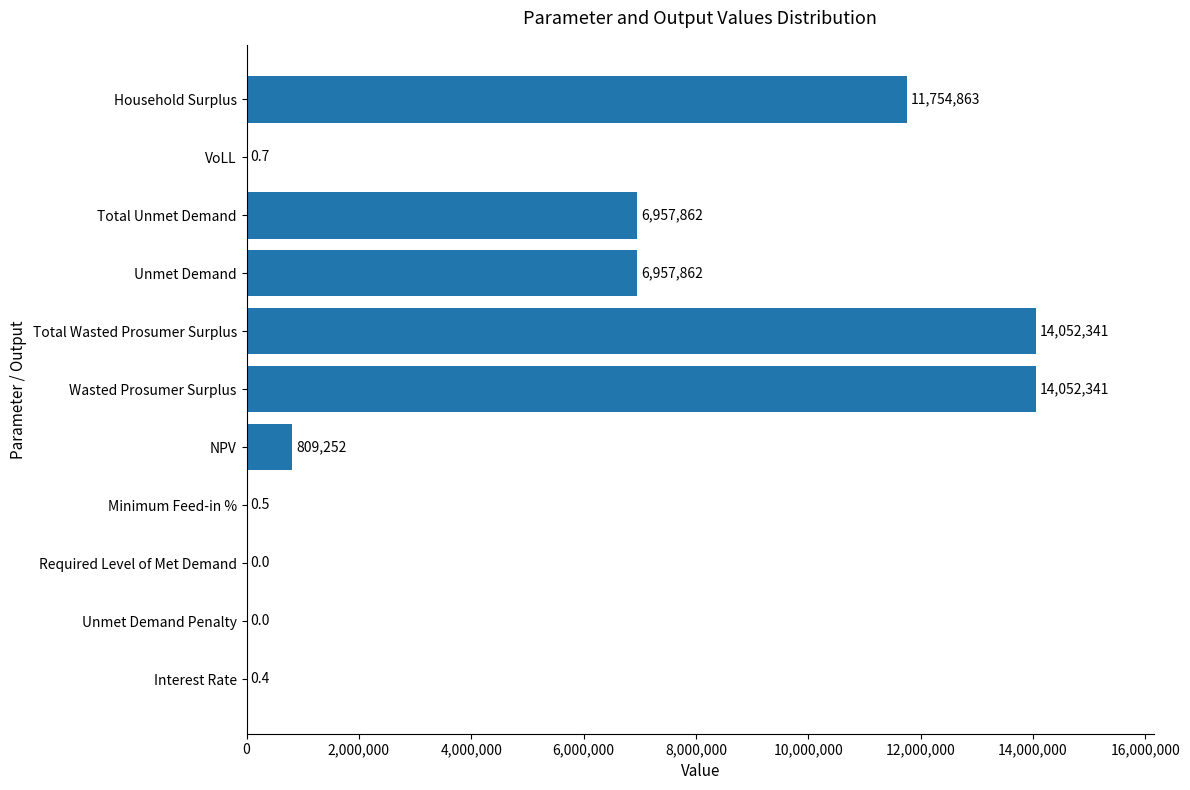

True or false: the data shows 3598956.2 at Total Unmet Demand.

False